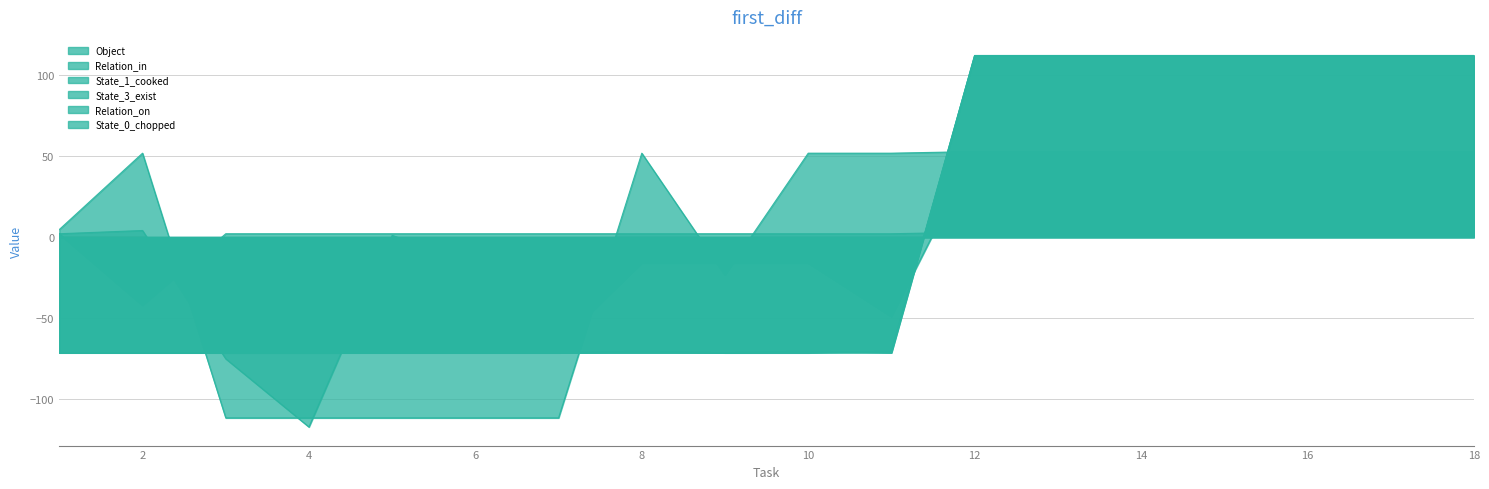

Count the number of data series in this chart.

6